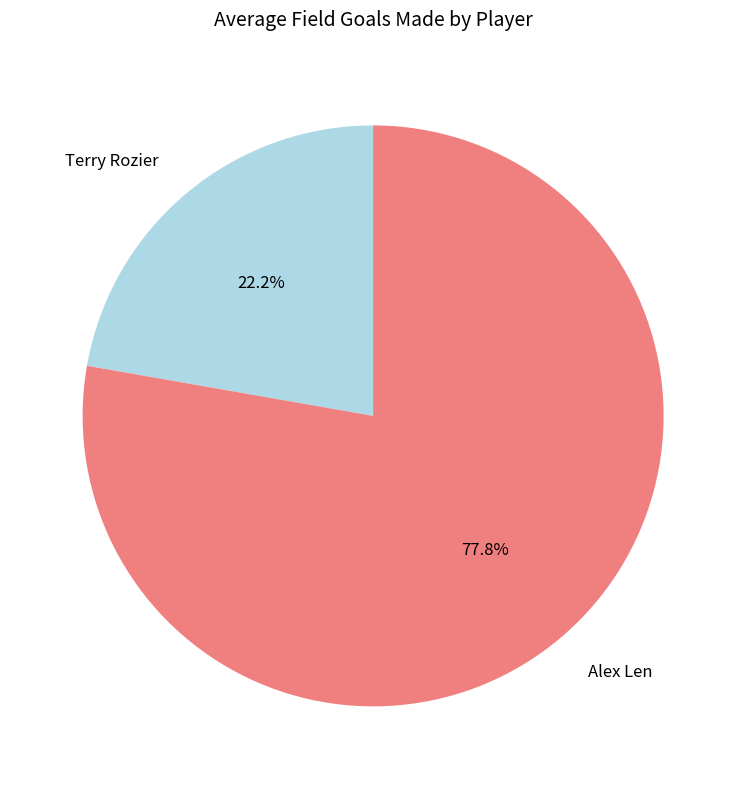

How many slices are in this pie chart?

2